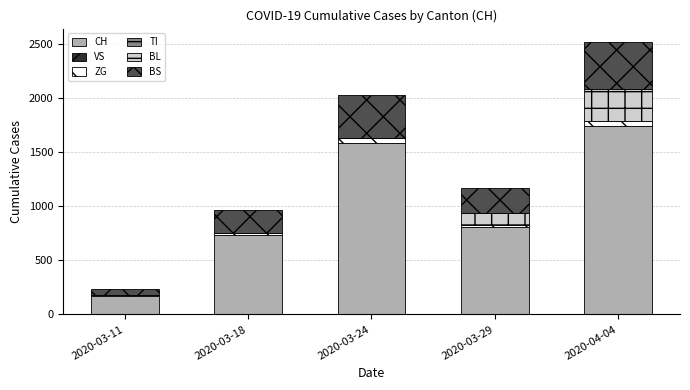

Reading right to left, what are the values for CH?

2020-04-04=1742	2020-03-29=806	2020-03-24=1588	2020-03-18=736	2020-03-11=172